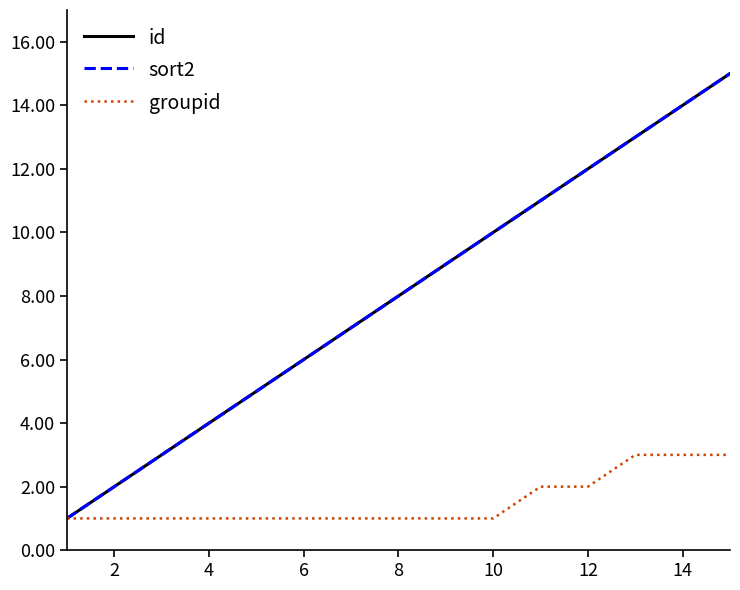

Is this an area chart (filled region under the line)?

No